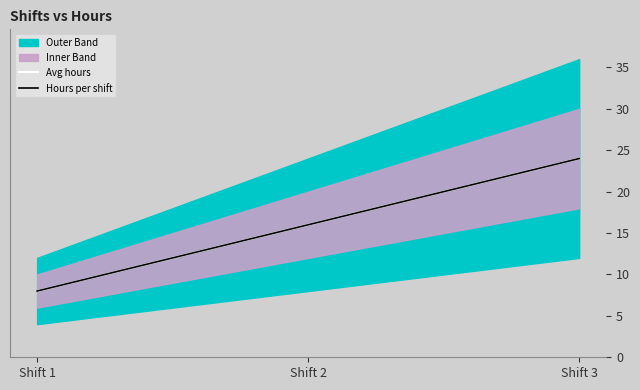

Rank the categories by Hours per shift value from lowest to highest.

Shift 1, Shift 2, Shift 3